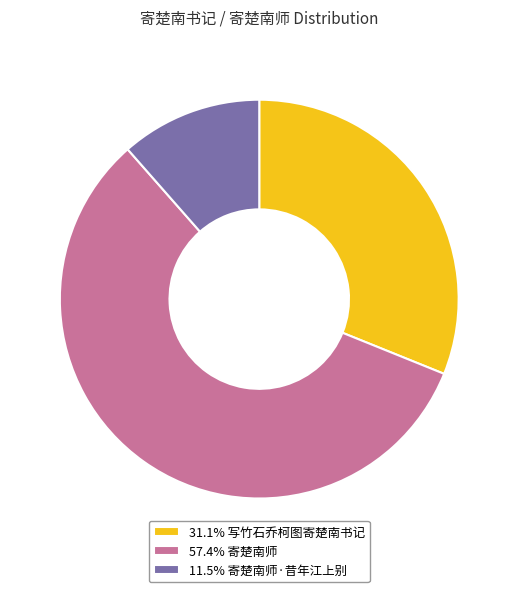

How many slices are in this pie chart?

3